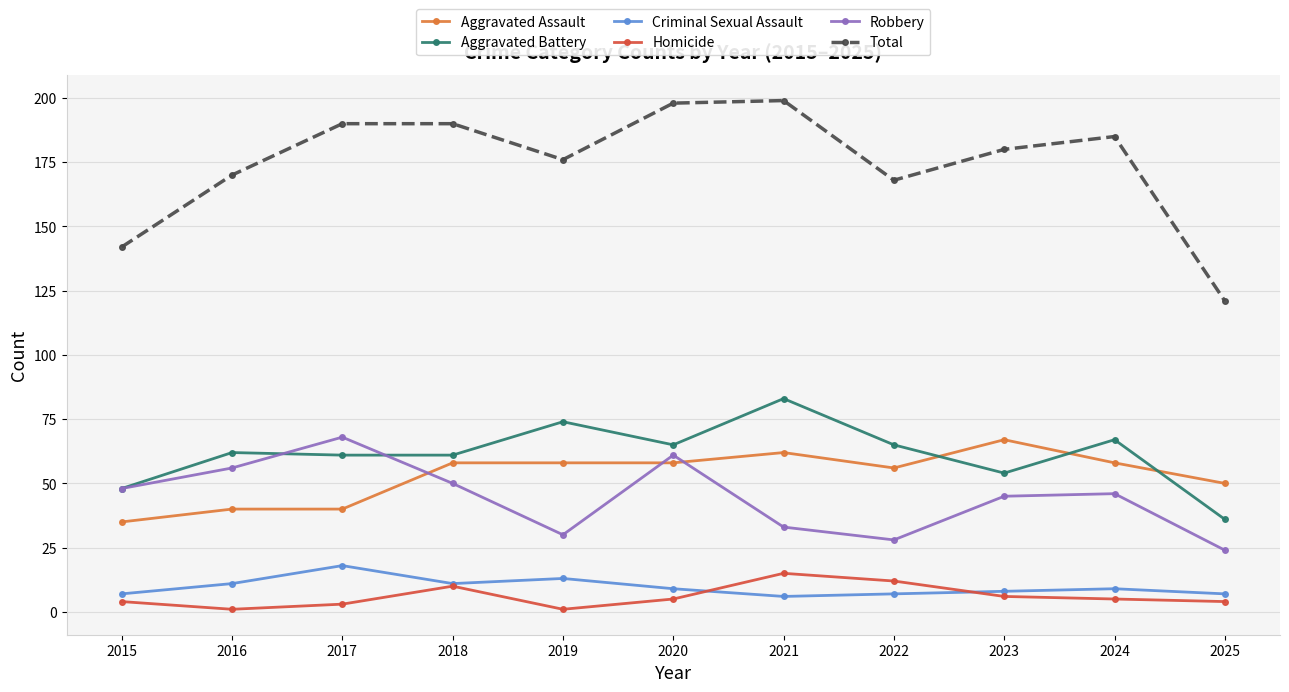

At how many categories does at least one series exceed 99?

11